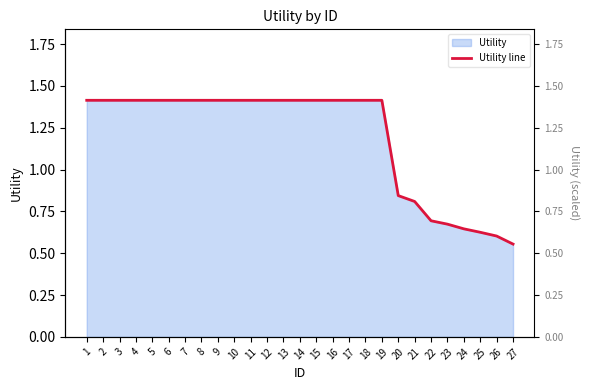

Between 2 and 21, which is larger?

2